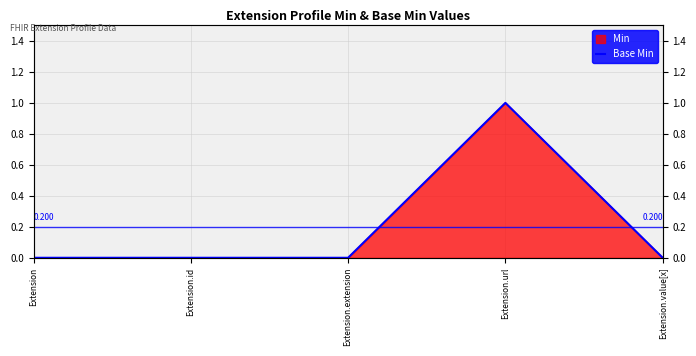

Which category has the lowest value across all series?

Extension